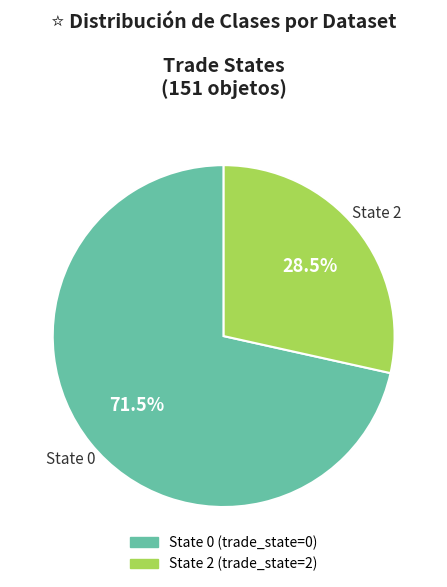

Approximately how many times larger is the value at State 0 compared to State 2?

2.5